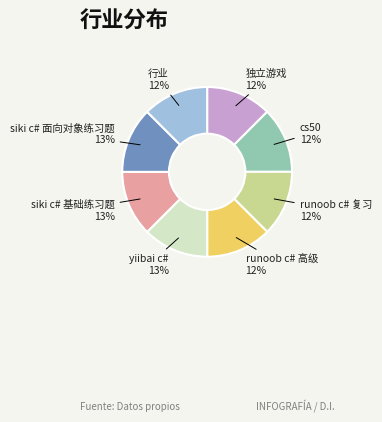

Does any single category account for the majority?

No